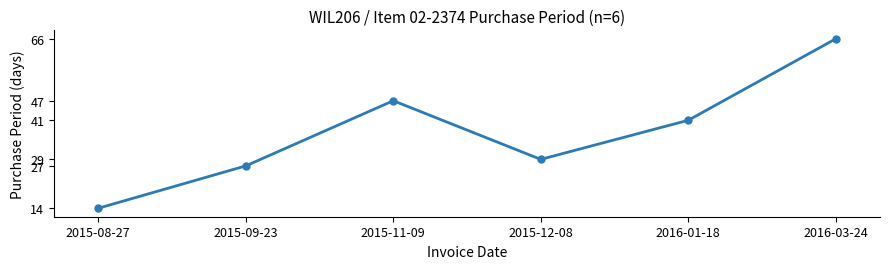

Count the number of data series in this chart.

1